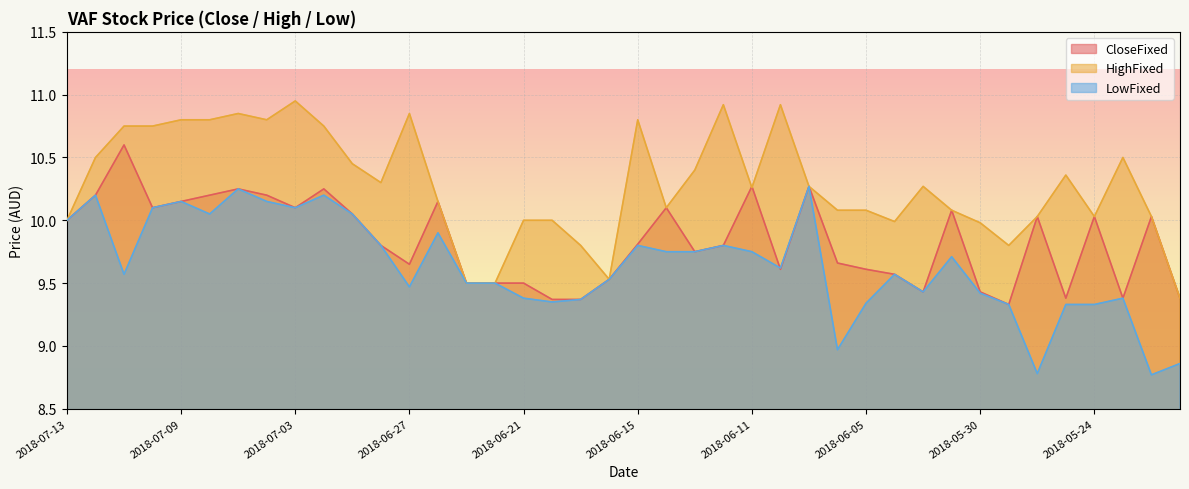

Where is the first local maximum for CloseFixed?

20180711